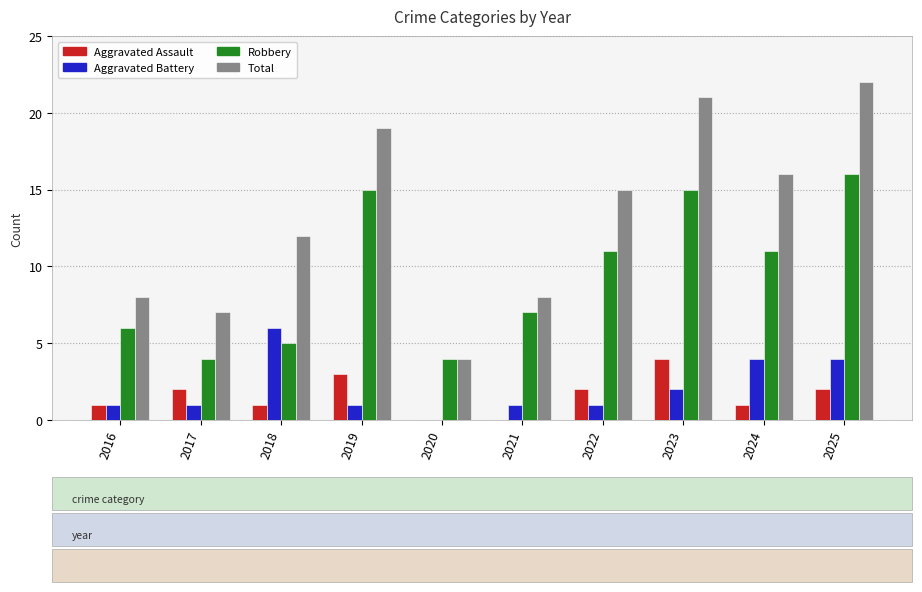

Are the bars horizontal?

No